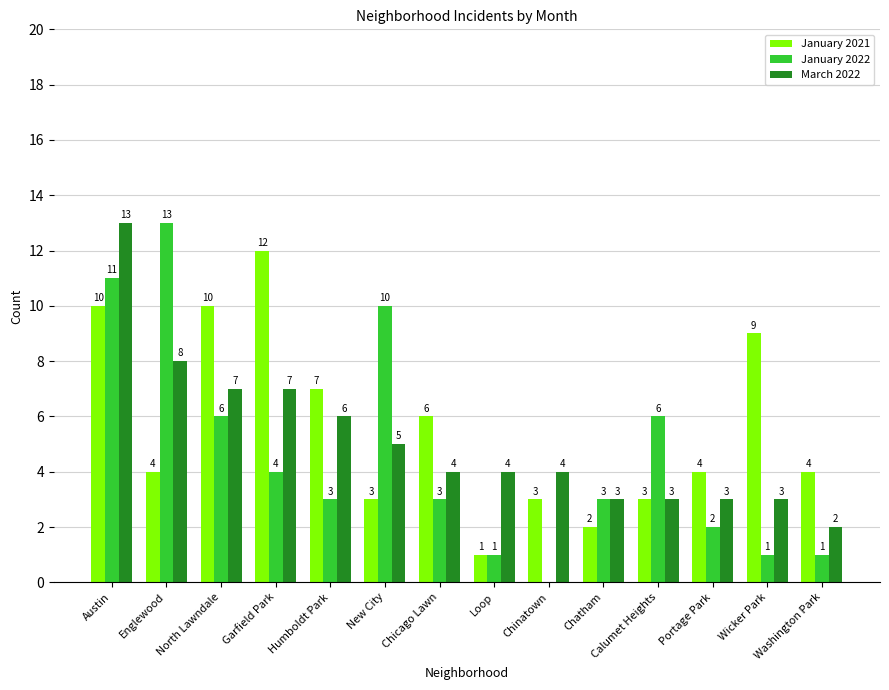

What is the sum of all January 2022 values?

64